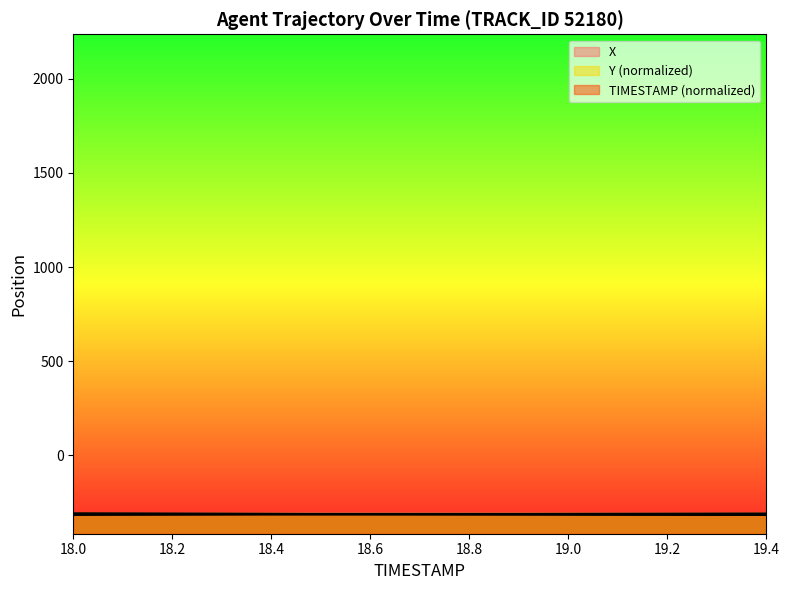

Is the value of TIMESTAMP at 18.8 greater than the value of Y at 18.7?

Yes